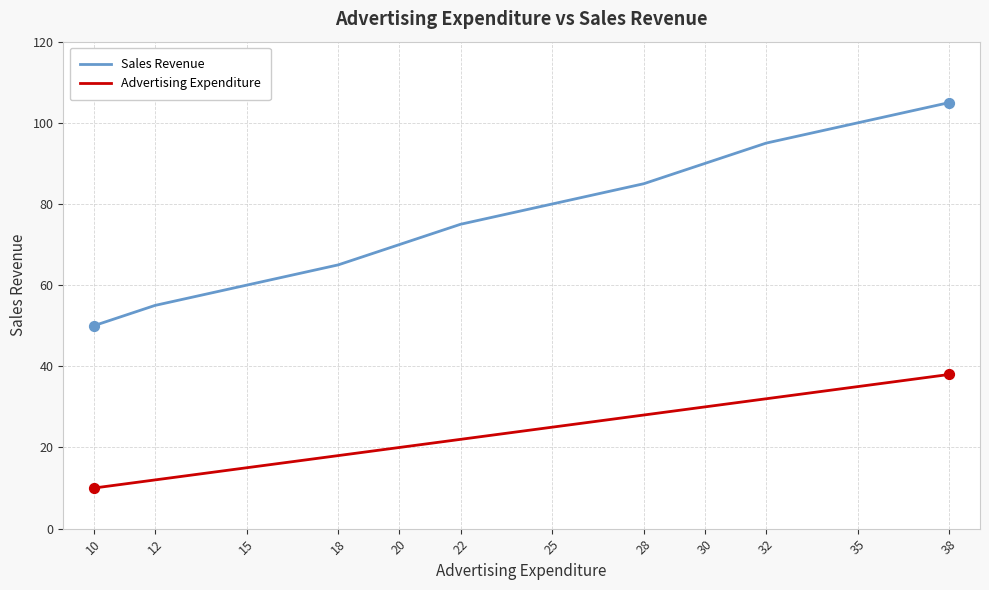

At how many categories does at least one series exceed 73?

7